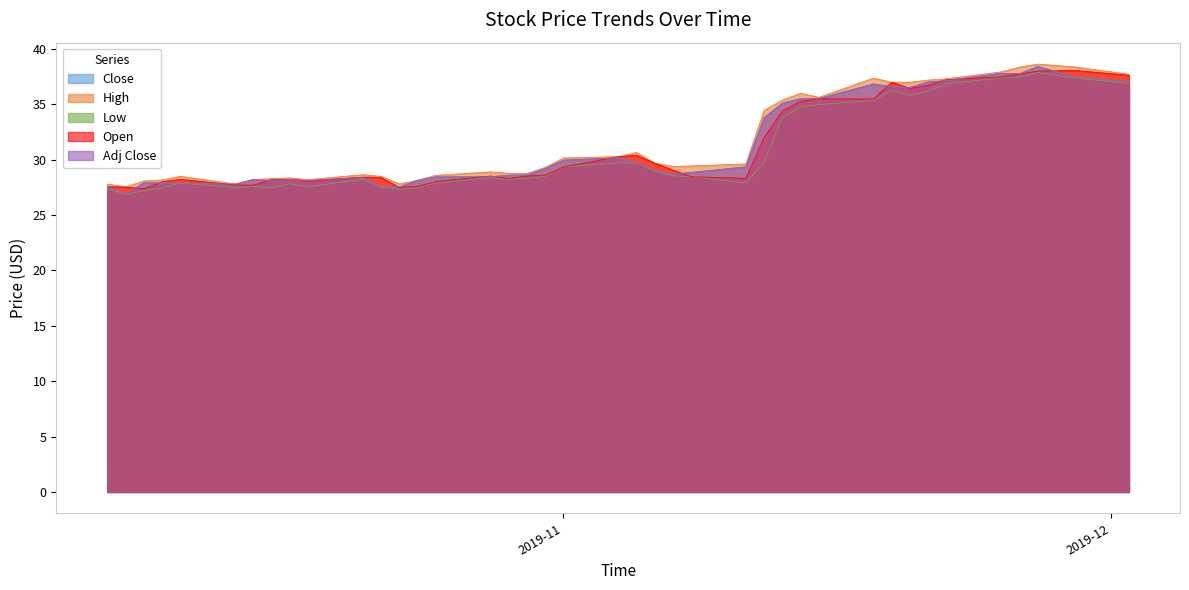

What is the value of the Open point at the 13th from the left?

27.5